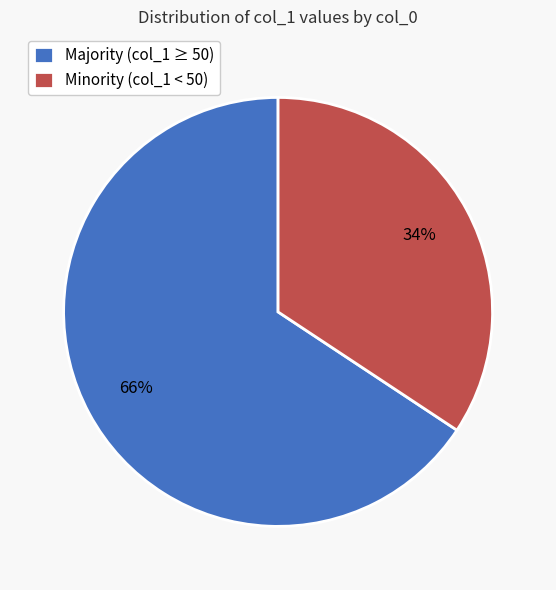

Is there any slice that represents more than half of the pie?

Yes